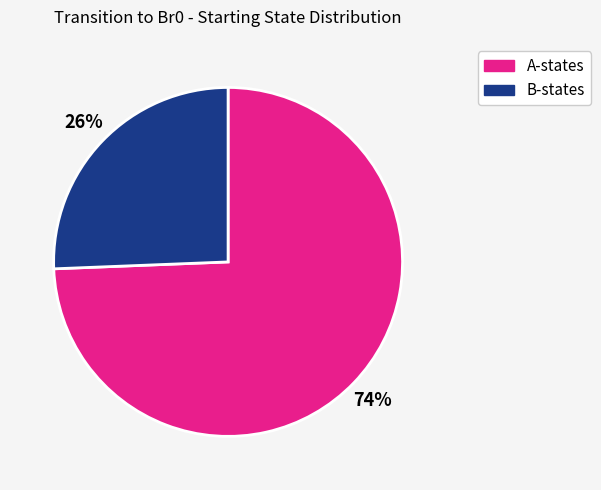

Is there a majority slice in this chart?

Yes